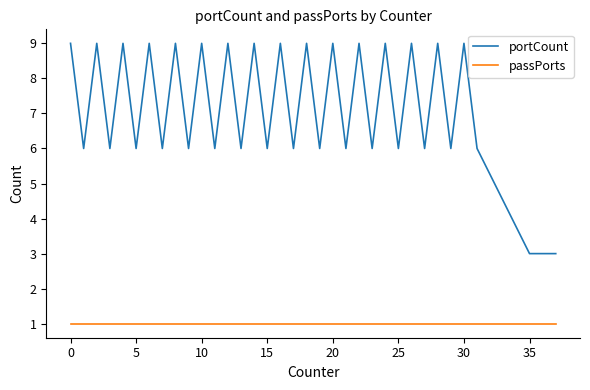

What are all the series names shown in the legend?

portCount, passPorts